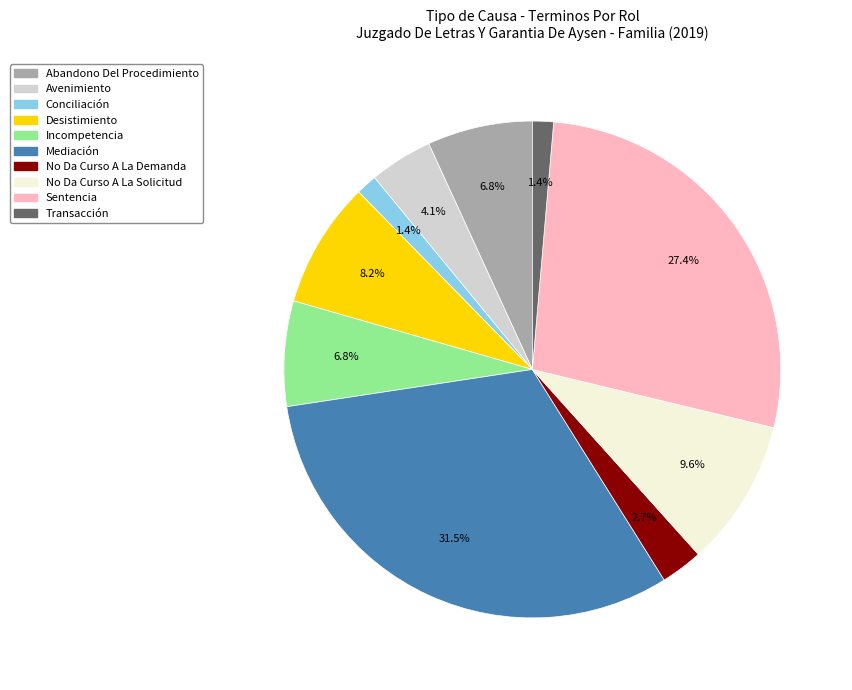

Between Avenimiento and Incompetencia, which is larger?

Incompetencia